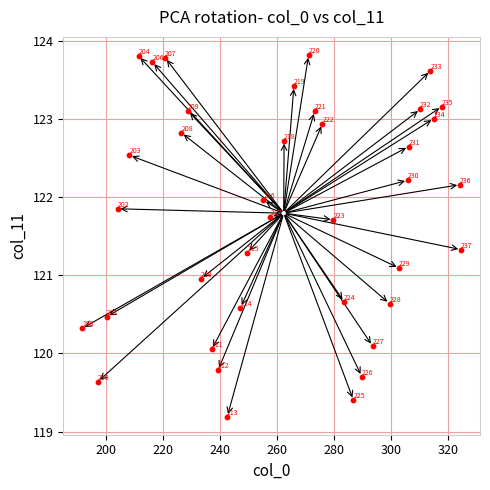

What is the range of Y values (max minus min)?

4.6